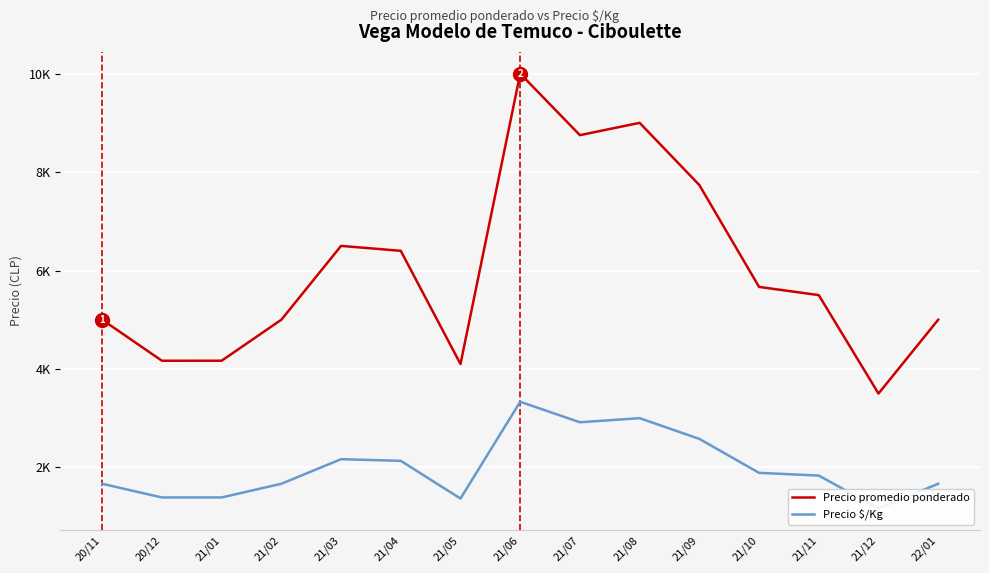

In Precio promedio ponderado, how many points are higher than both neighbors (excluding endpoints)?

3